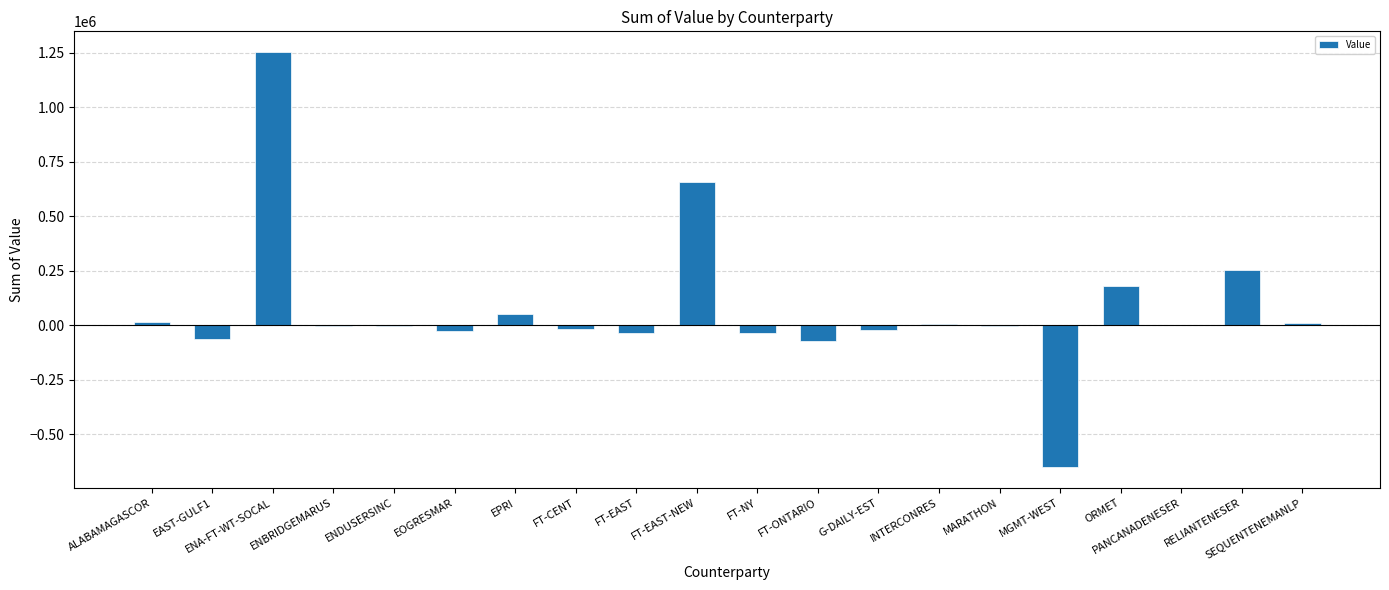

What is the maximum value shown in the chart?

1253085.6